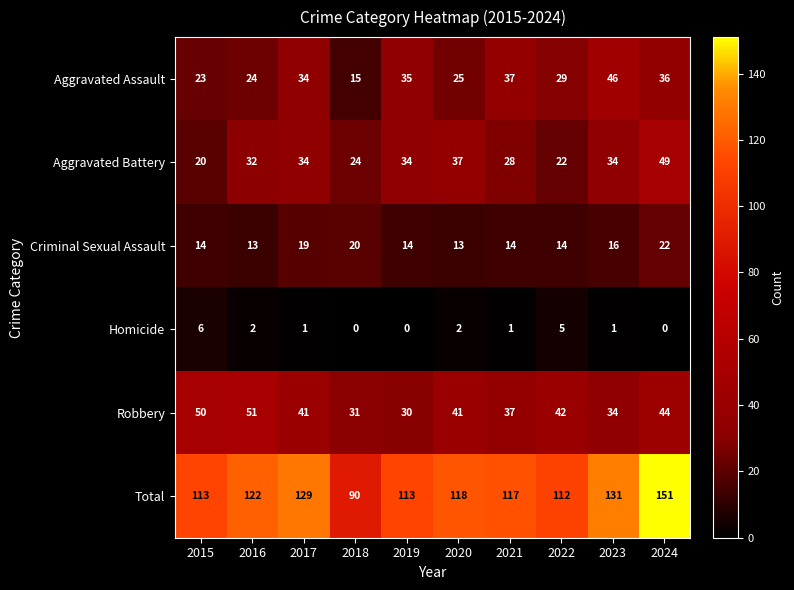

The value of Total at 2021 is 206. True or false?

False